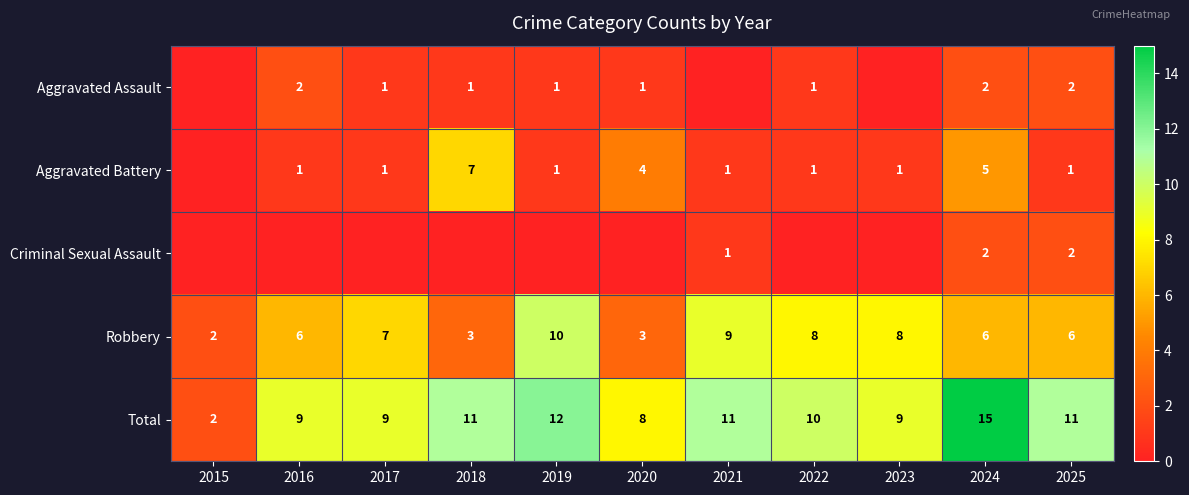

What is the difference between the maximum and minimum values in the Robbery series?

8